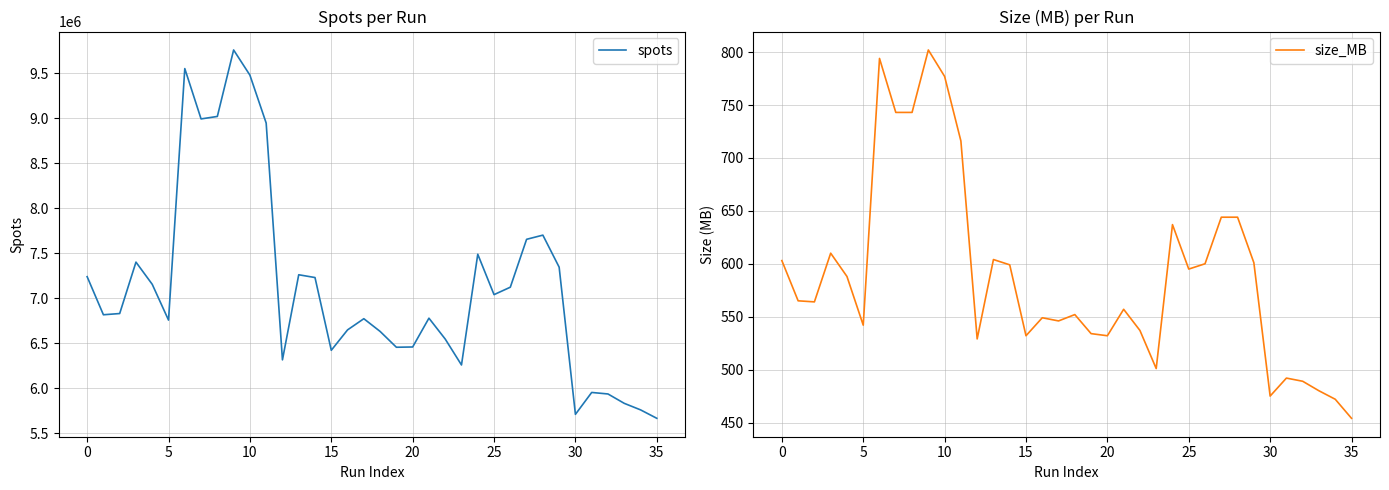

How many lines are shown in the chart?

2